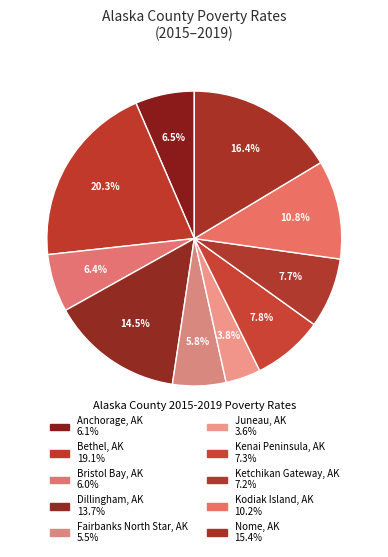

How many segments does this pie chart have?

10